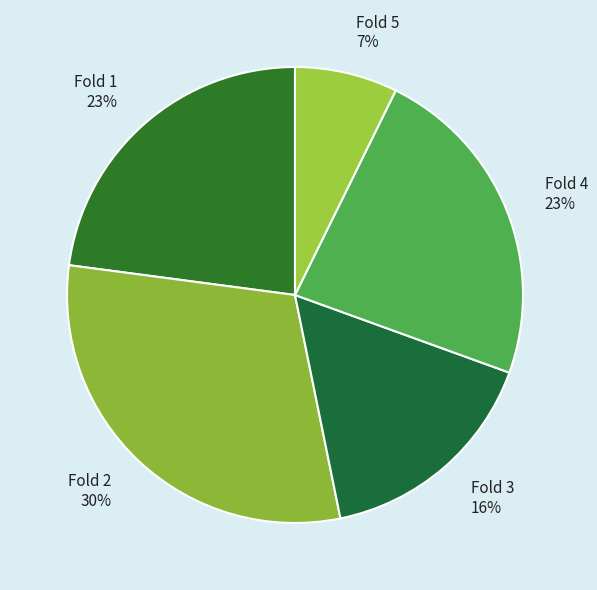

Between Fold 5 and Fold 2, which is larger?

Fold 2